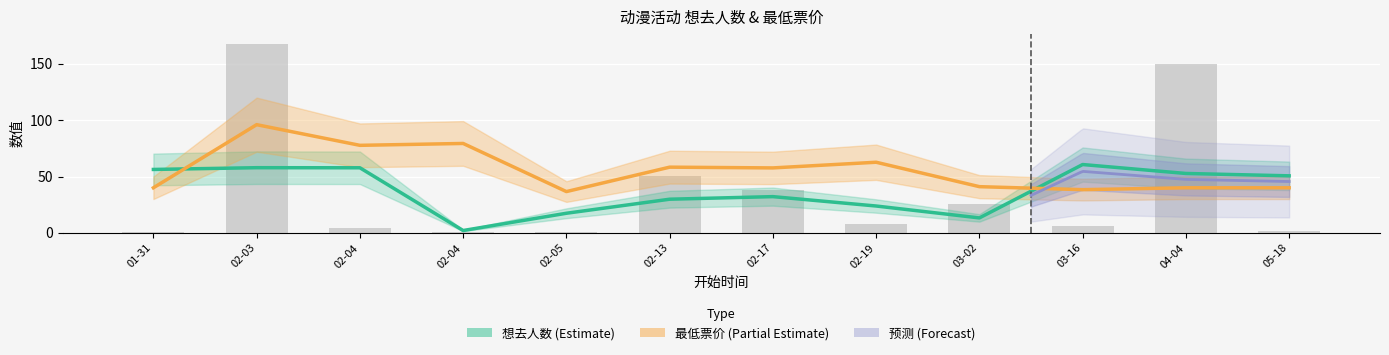

What is the label of the 1st bar from the right?

05-18